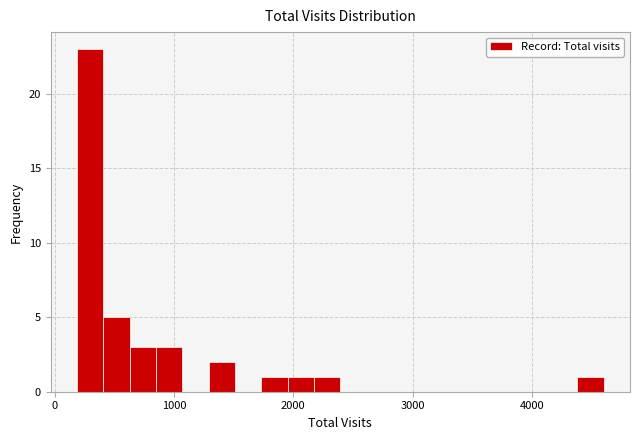

Read against the x-axis, roughly where is the centre of the tallest bar?

300